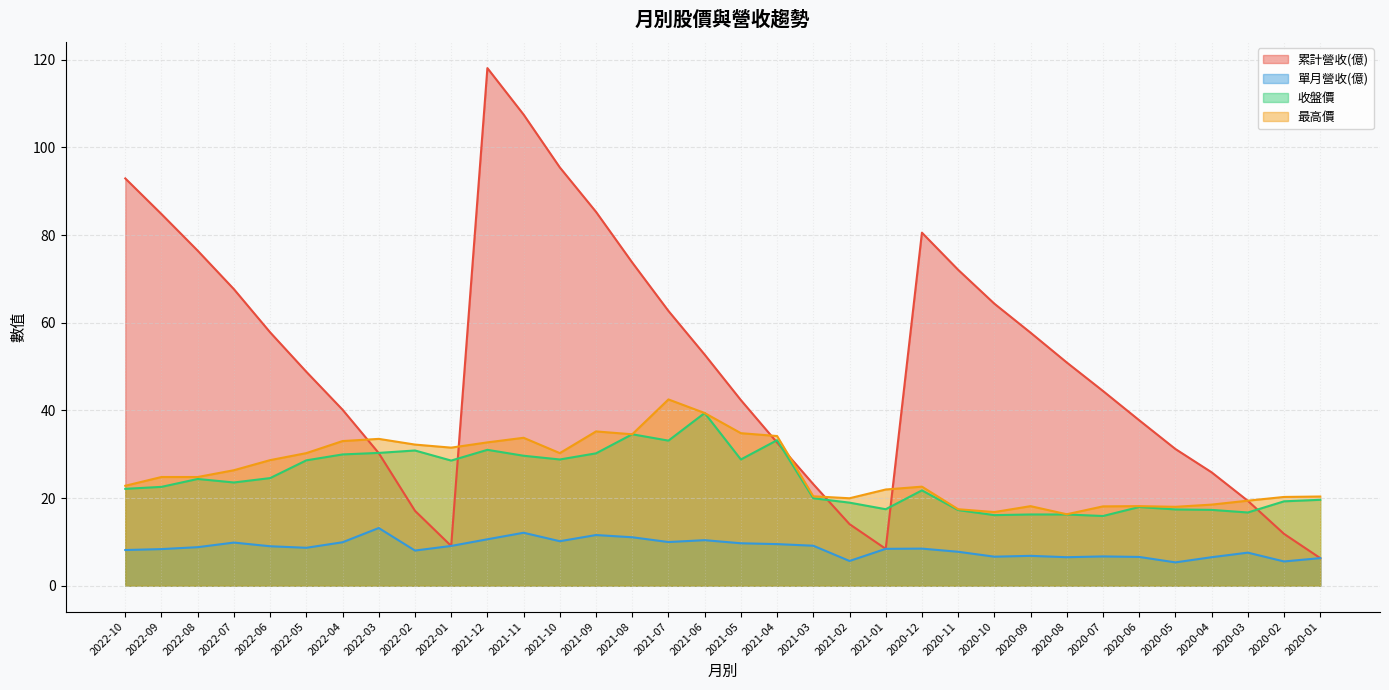

True or false: 最高價 has more than 2 points higher than both neighbors.

True